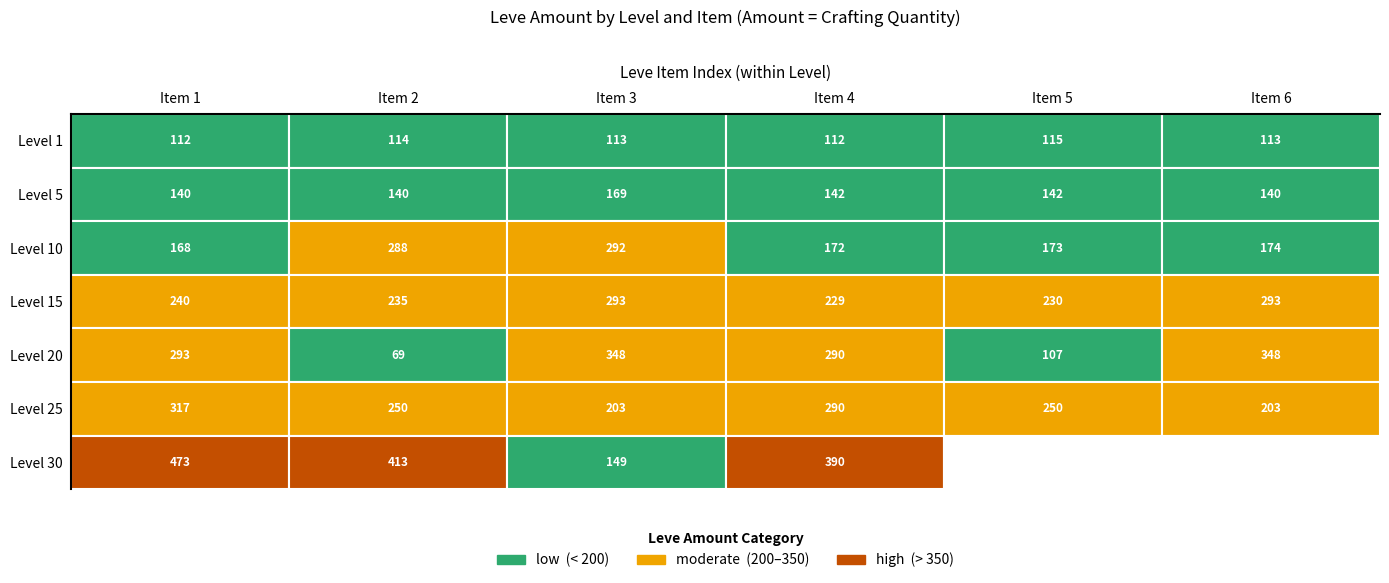

At which label does 25 reach its minimum?

6